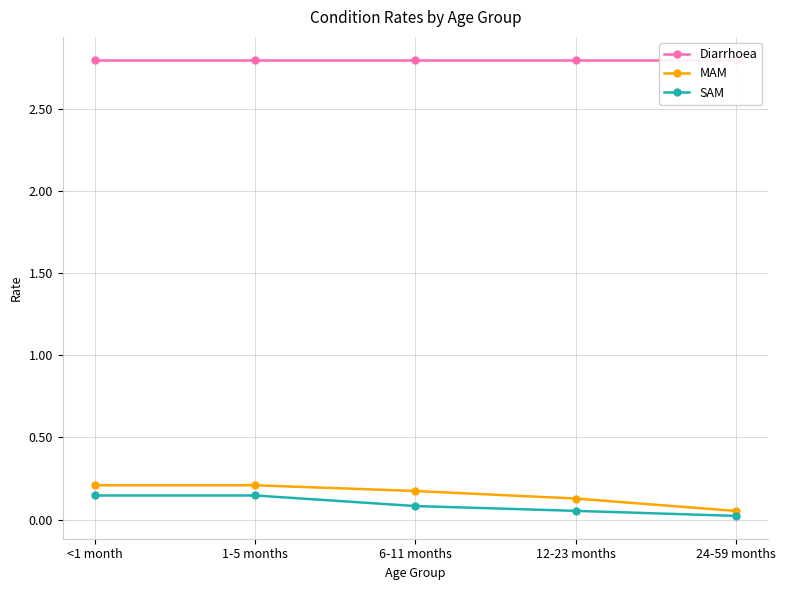

List the series in order of their peak value, lowest first.

SAM, MAM, Diarrhoea